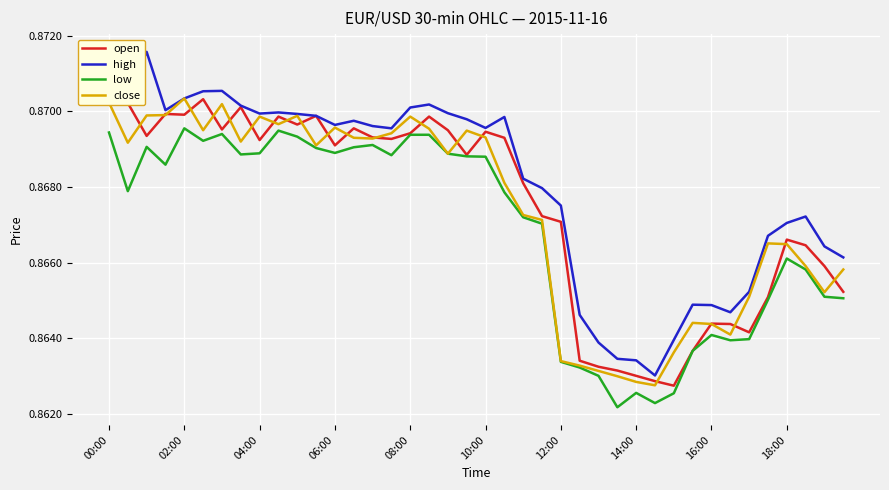

Does the chart display data point markers on the line(s)?

No